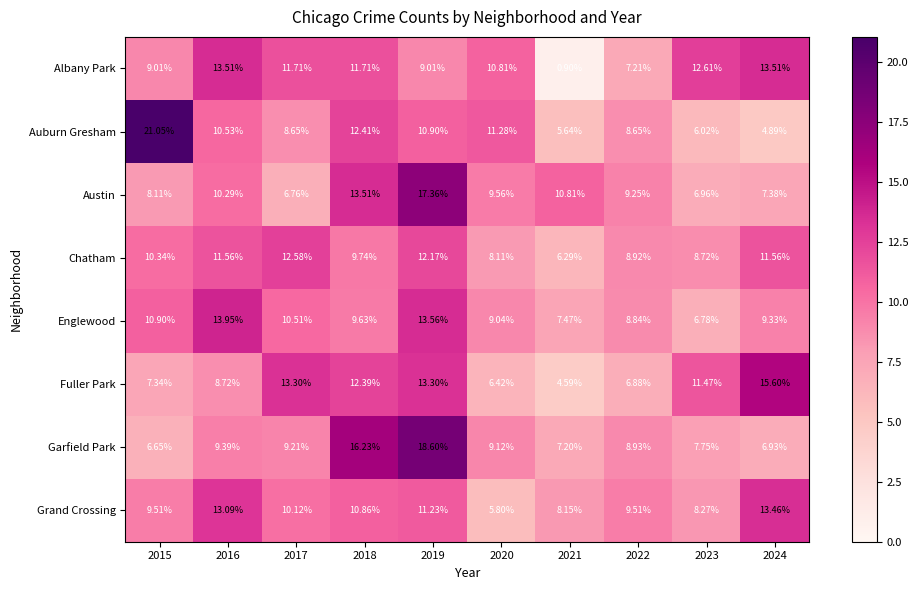

At which category is the sum across all series the highest?

2019